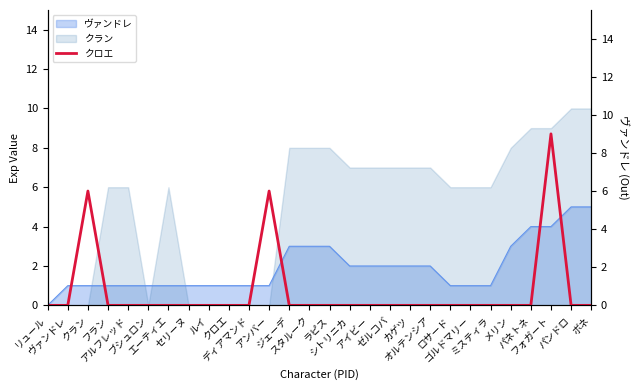

The value at クラン is 8. True or false?

False